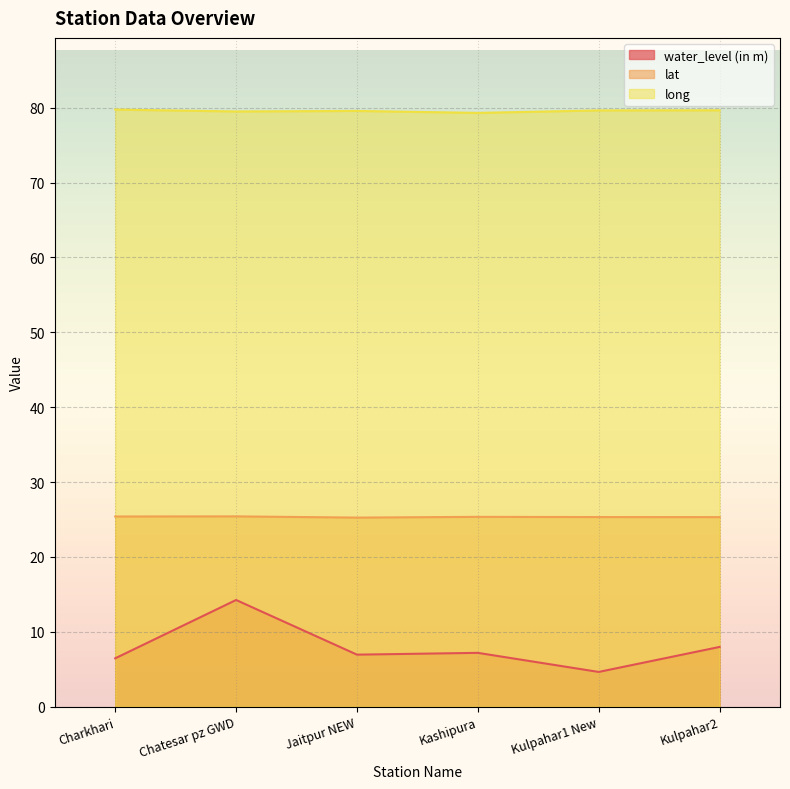

How many lat values are between 25 and 26?

6